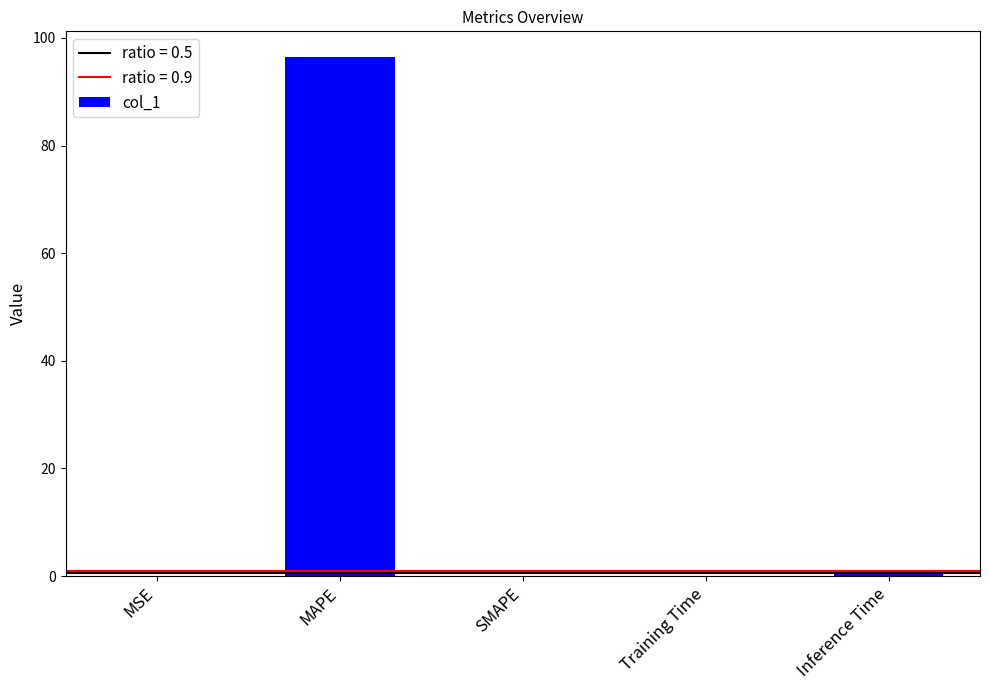

The chart shows a value of 39.4 at SMAPE. True or false?

False